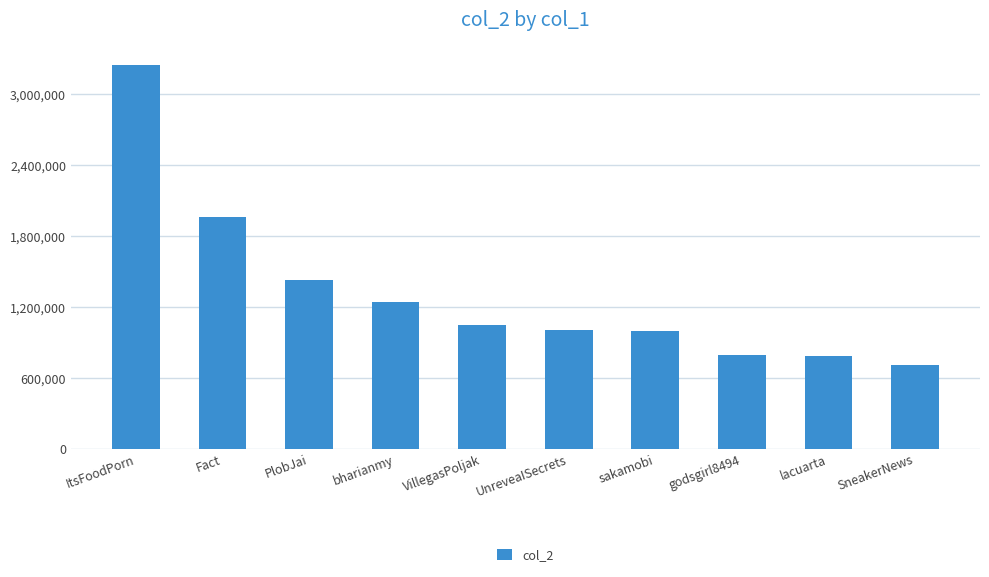

What is the sum of all values?

13227614